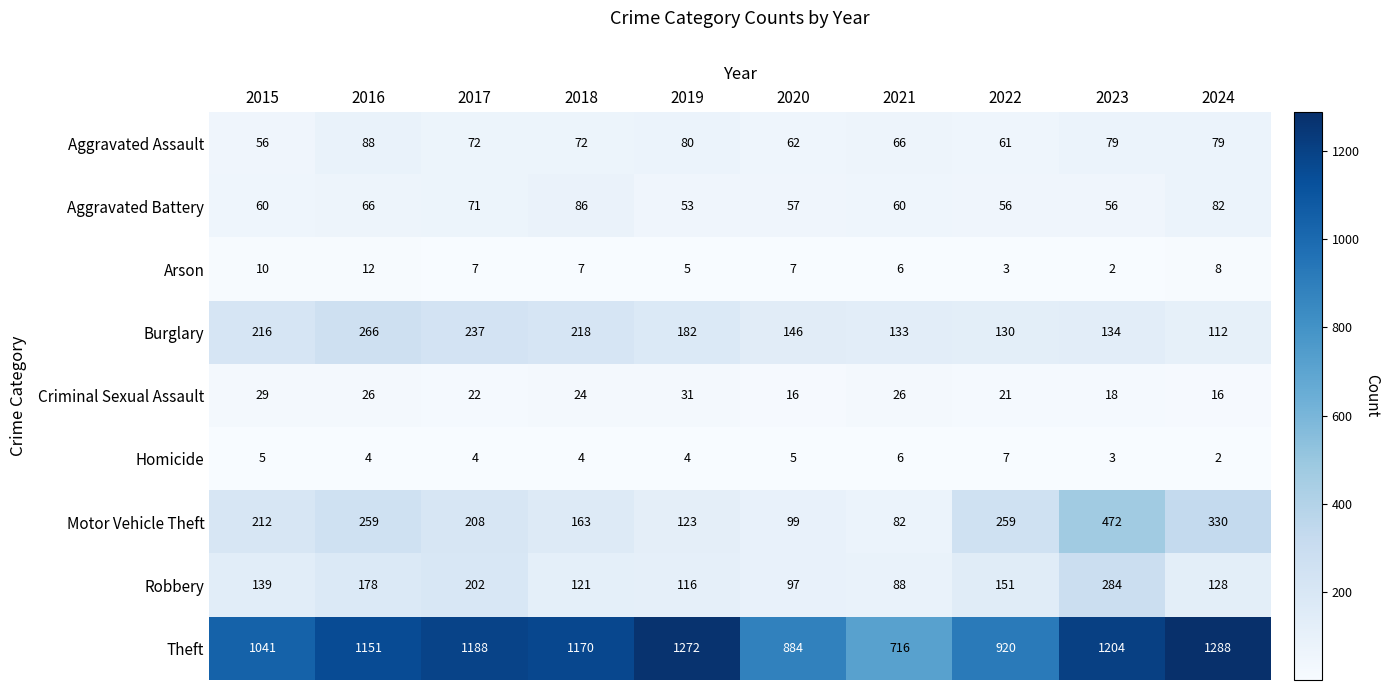

At 2016, list the series in order from largest to smallest.

Theft, Burglary, Motor Vehicle Theft, Robbery, Aggravated Assault, Aggravated Battery, Criminal Sexual Assault, Arson, Homicide